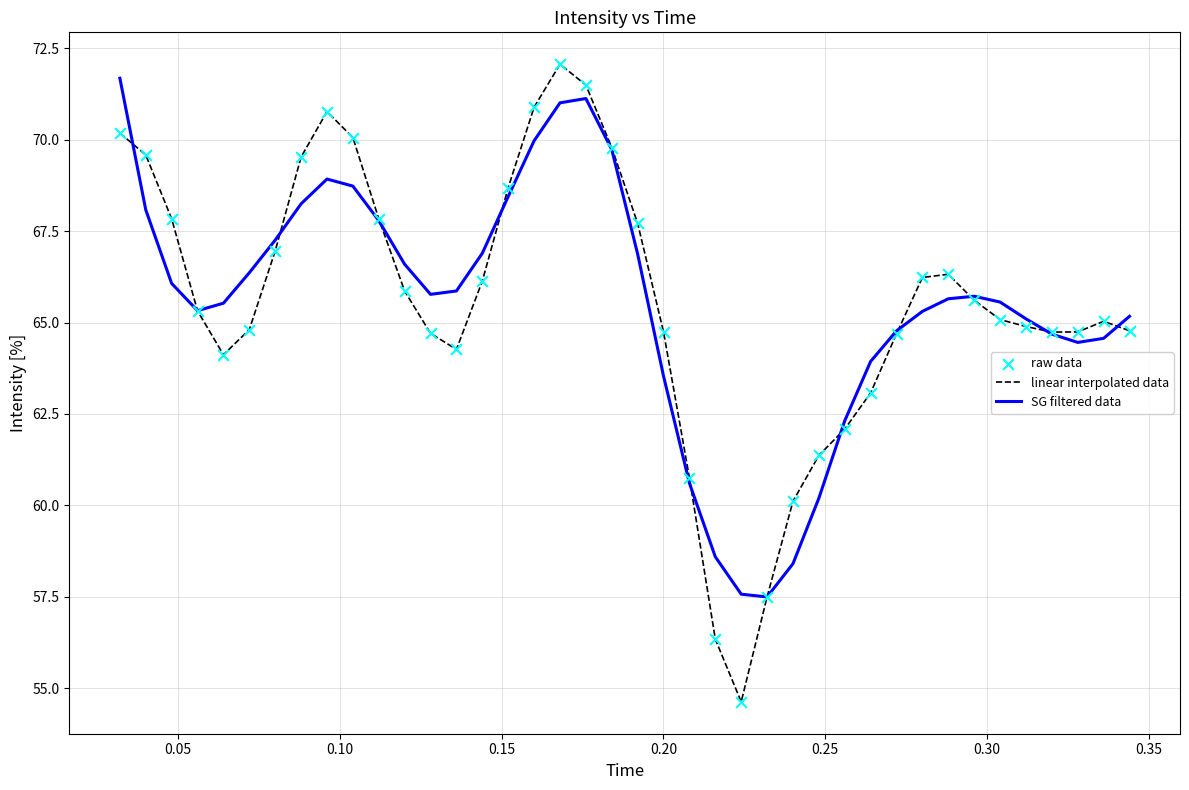

Which series has the largest range (max minus min)?

linear interpolated data